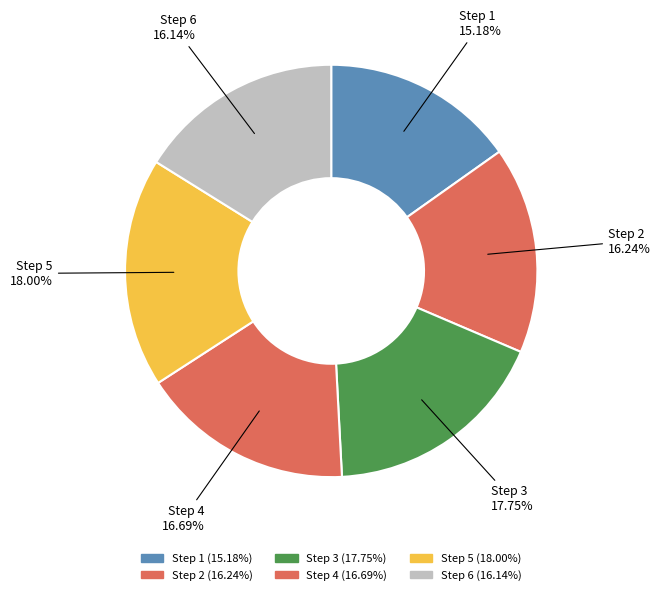

How many segments does this pie chart have?

6